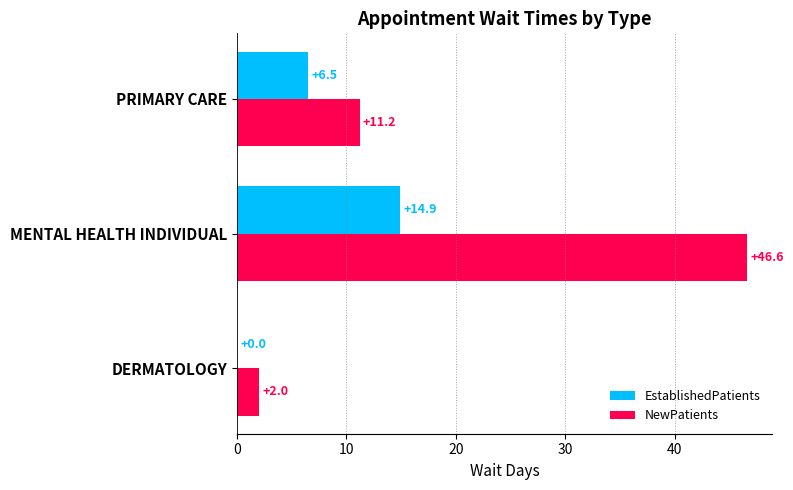

What is the total value across all series at PRIMARY CARE?

17.7